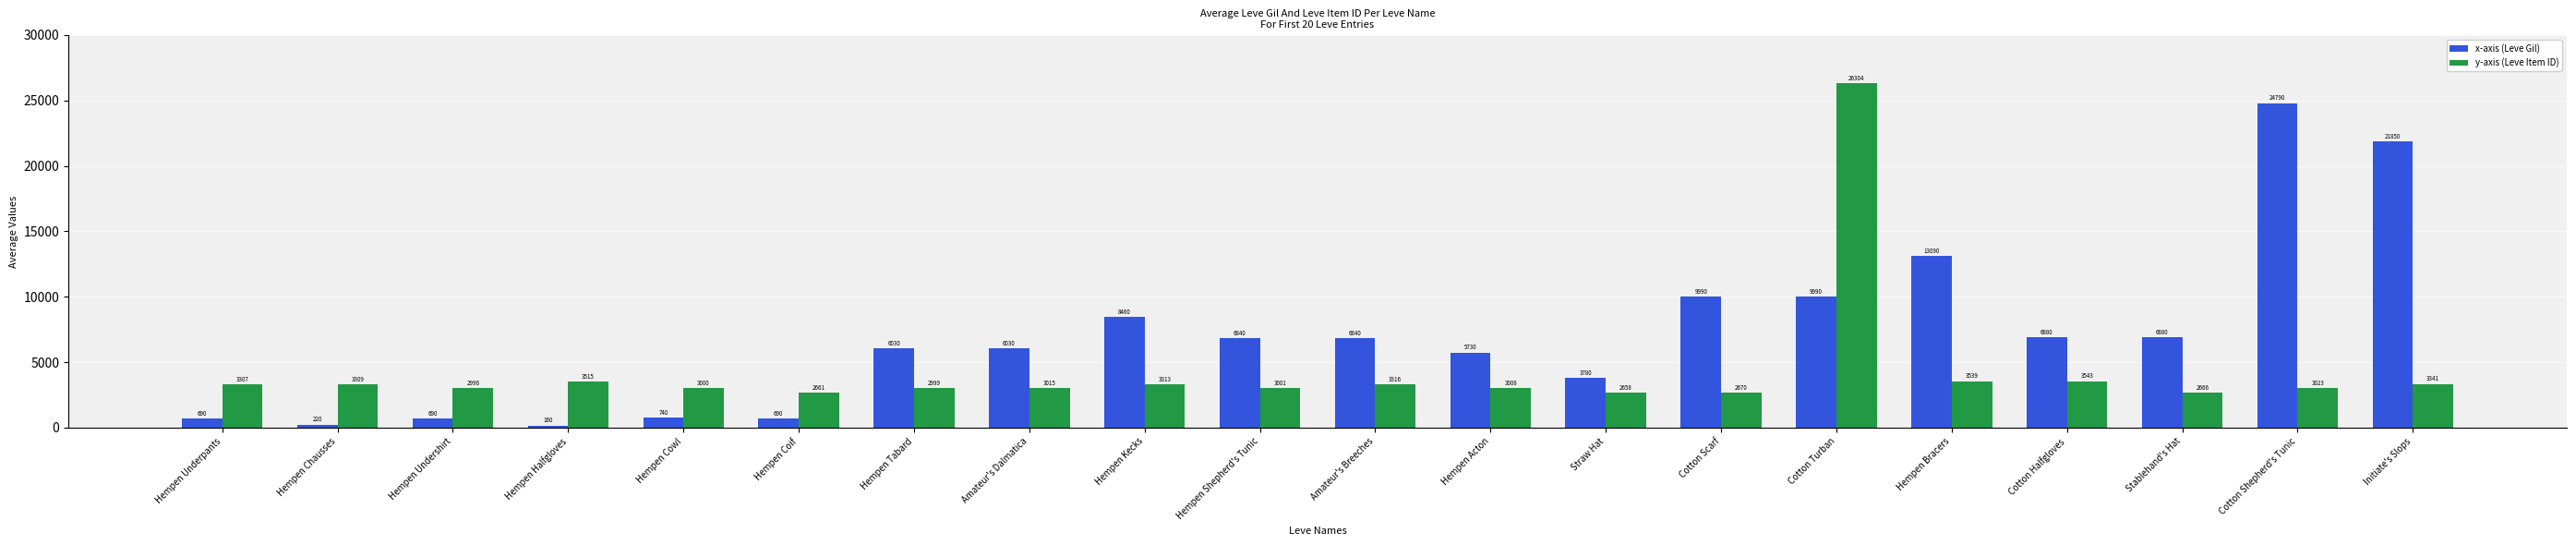

Between Hempen Bracers and Cotton Shepherd's Tunic, which series saw the biggest shift?

x-axis (Leve Gil)